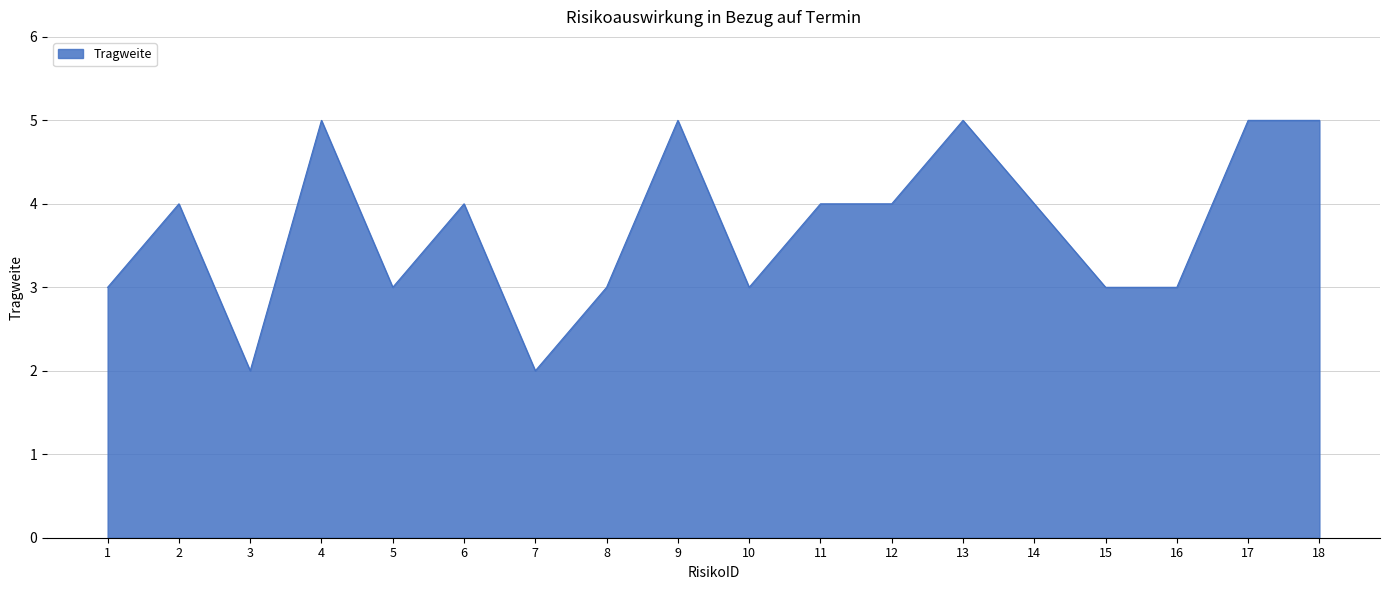

What is the approximate value at 12?

4